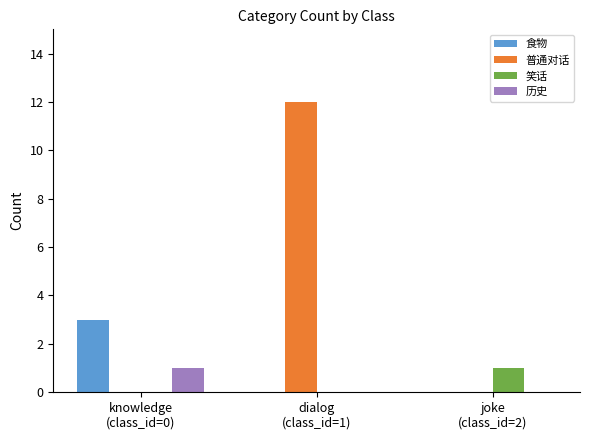

What are all the series names shown in the legend?

食物, 普通对话, 笑话, 历史